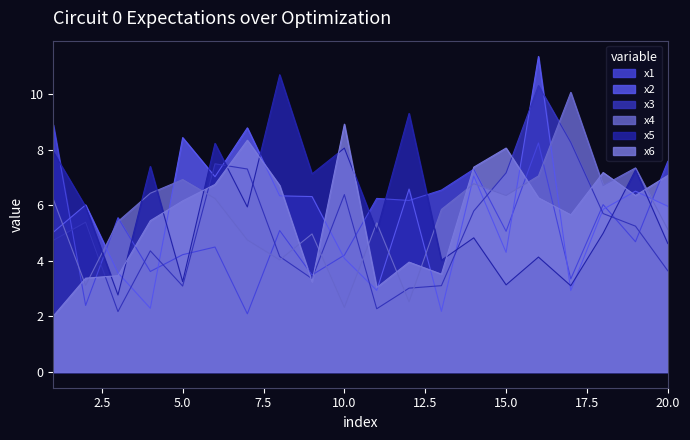

Which series ends up on top after the final intersection of x5 and x1?

x1